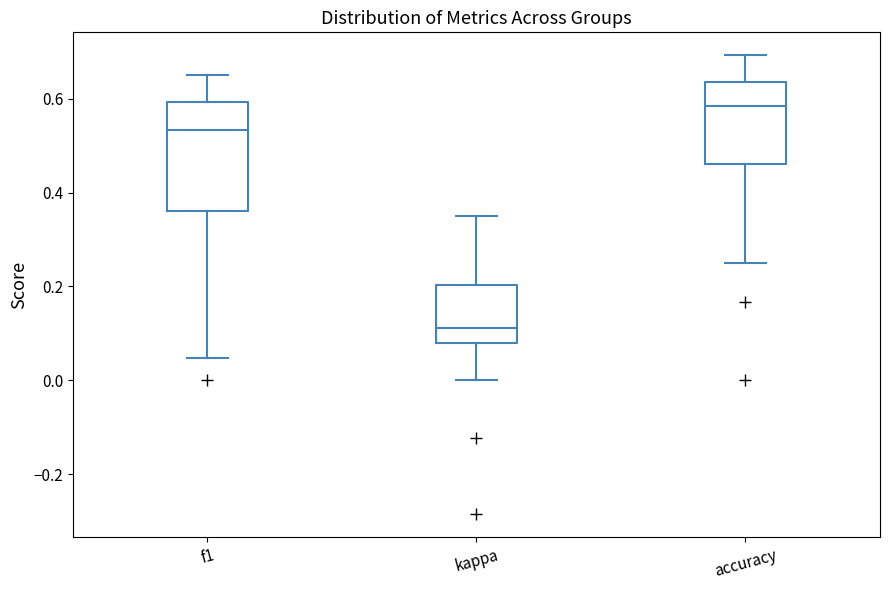

Which box has the highest median line?

accuracy